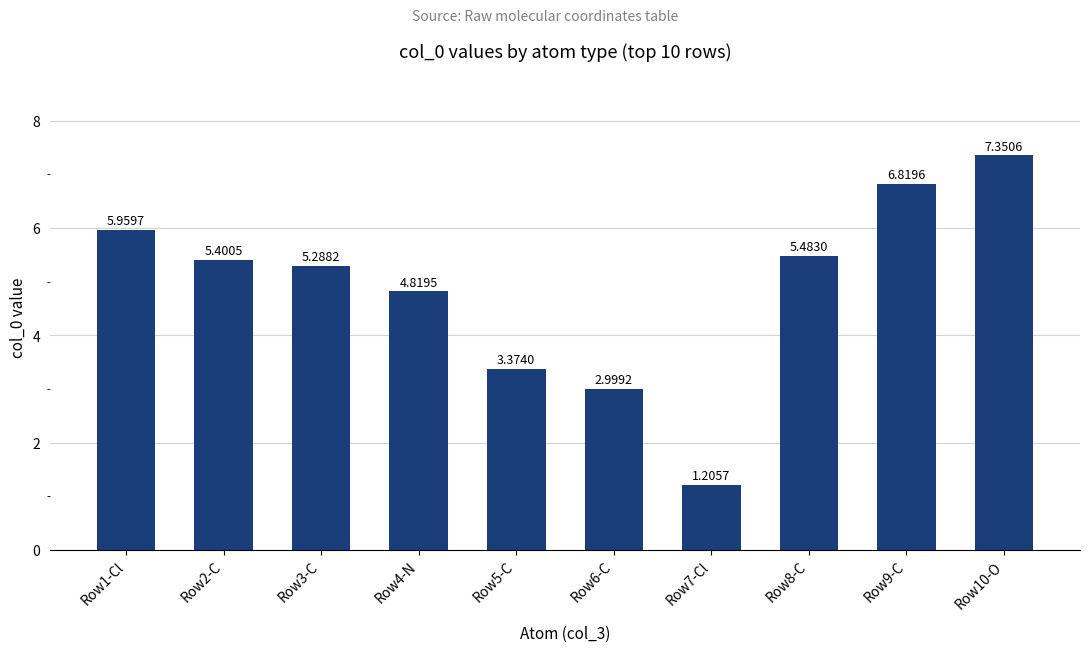

What is the ratio of the value at Row5-C to the value at Row1-Cl?

0.6